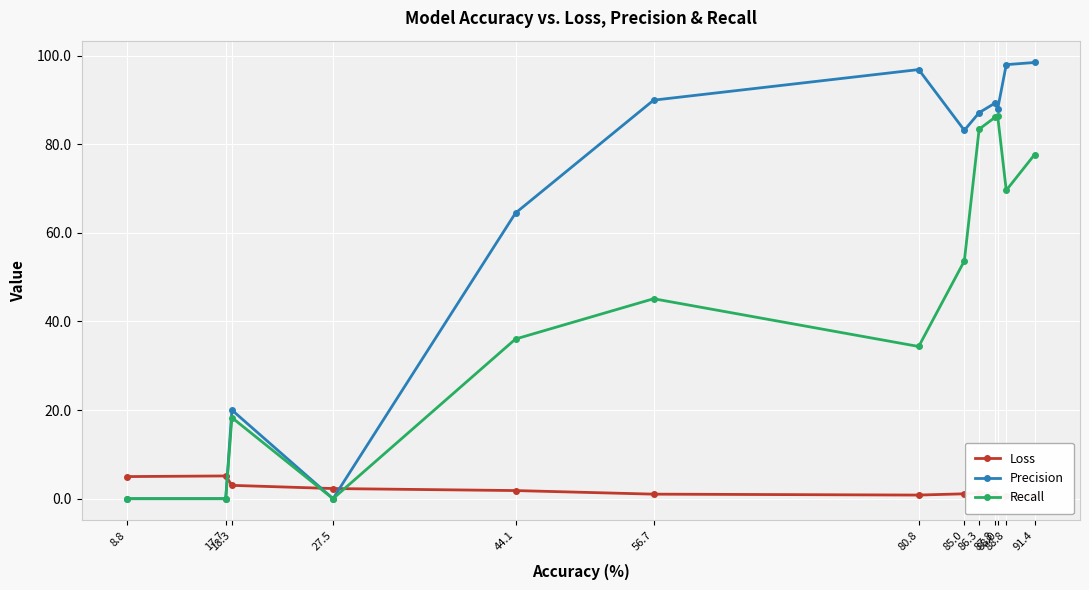

The Loss series shows 1.1 at 85.0. True or false?

True